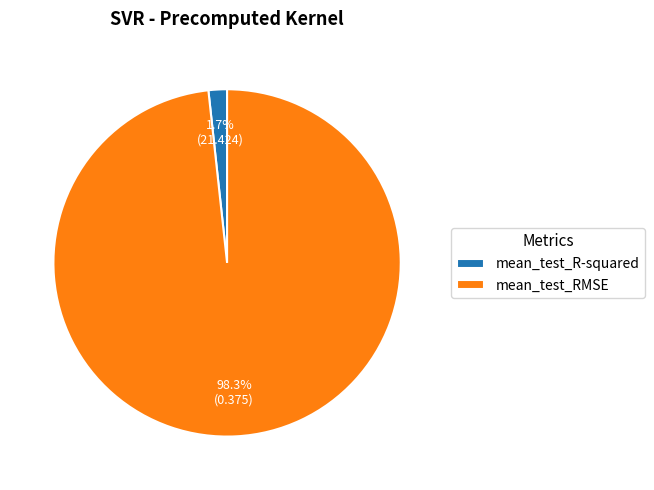

Rank the categories by value from highest to lowest.

mean_test_RMSE, mean_test_R-squared